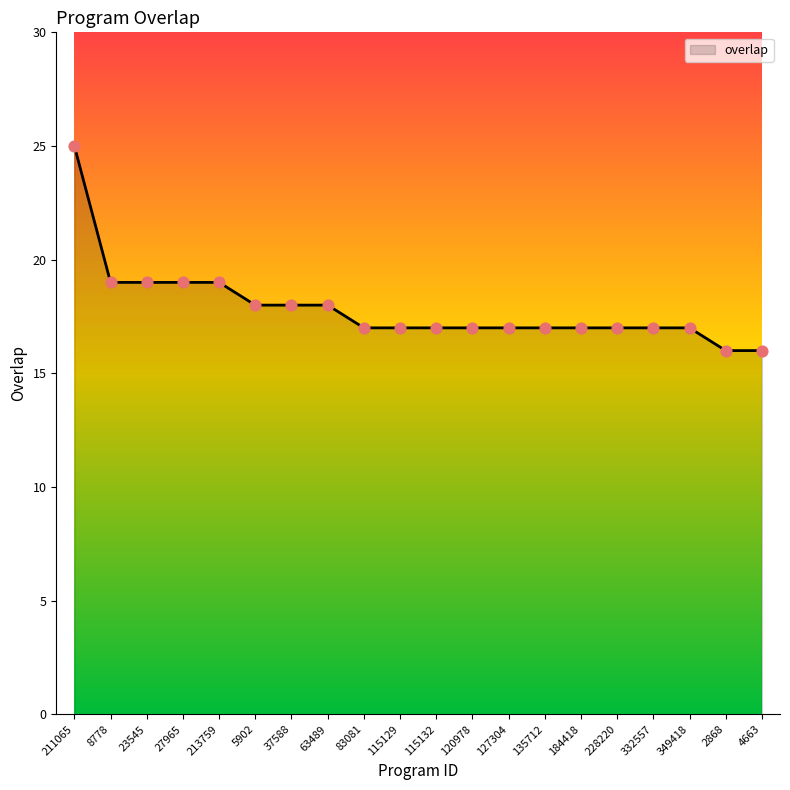

Between 27965 and 332557, which is larger?

27965